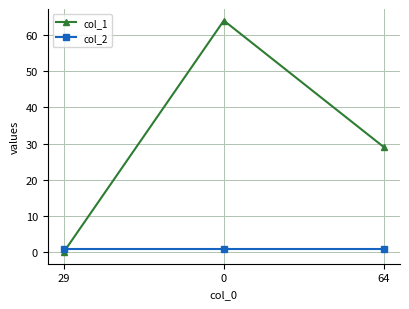

The value of col_1 at 64 is 29. True or false?

True